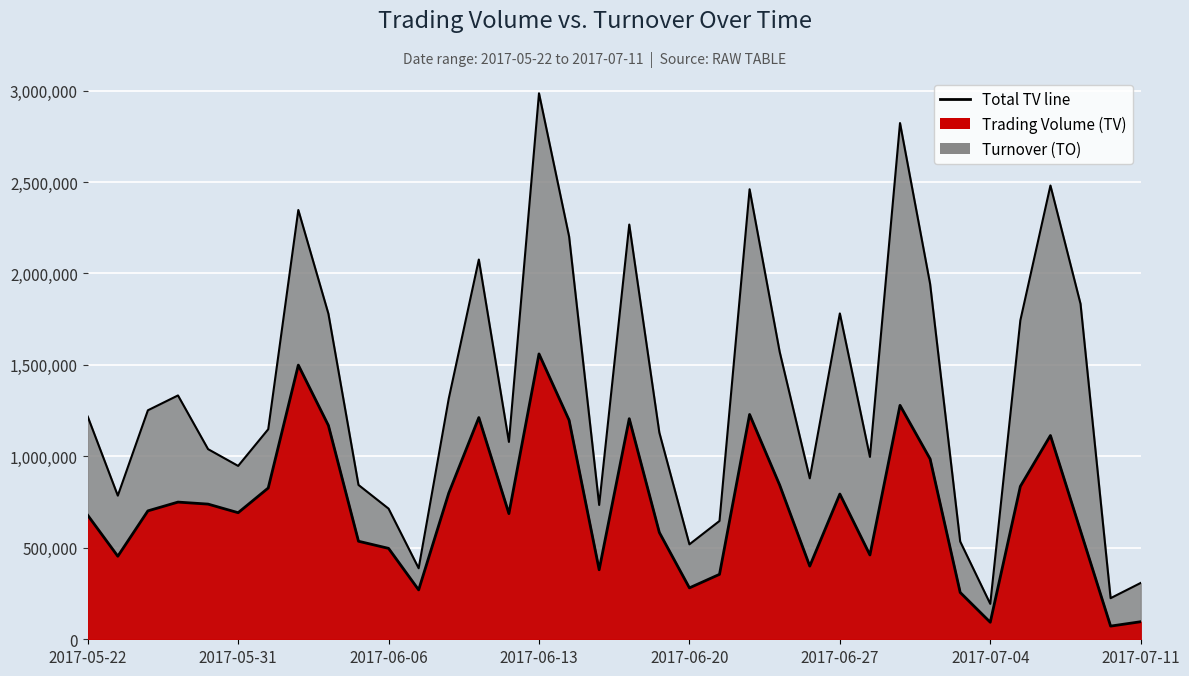

Which has a higher value, 17 or 2017-06-27?

2017-06-27